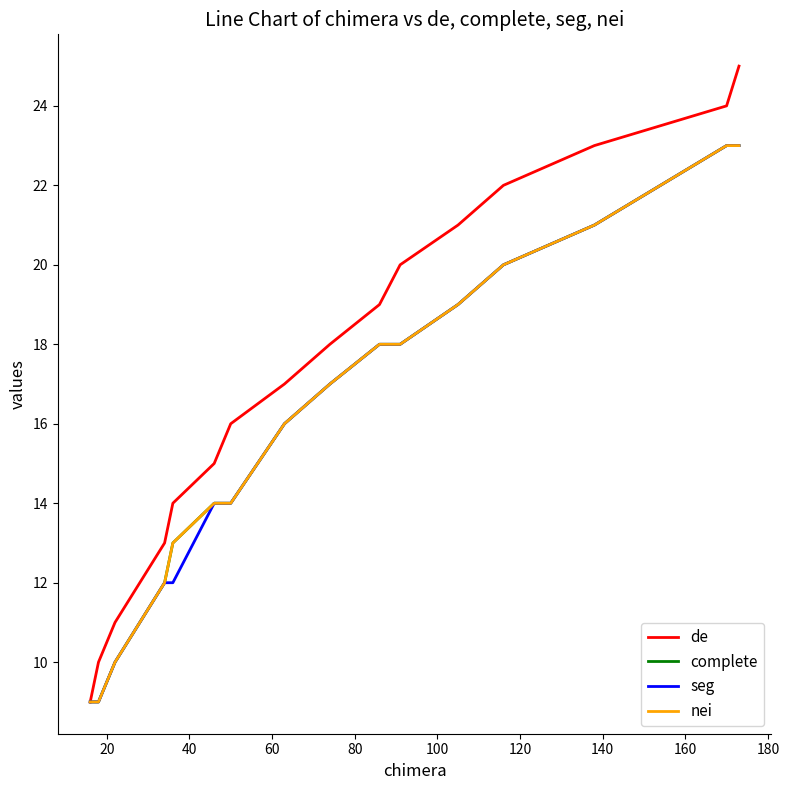

What is the greatest value displayed?

25